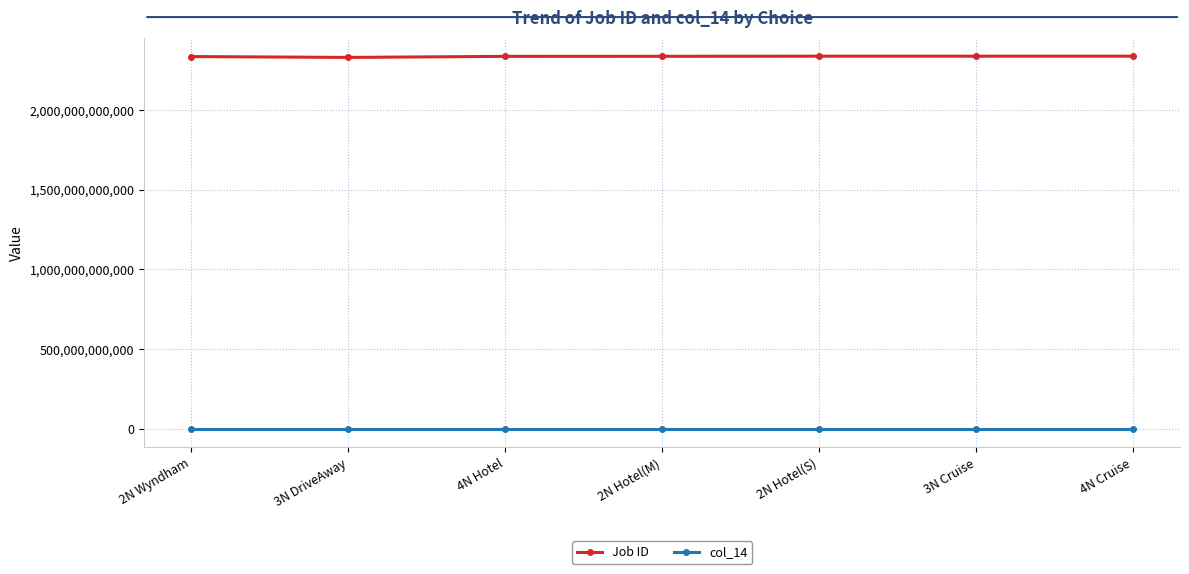

How many lines are shown in the chart?

2